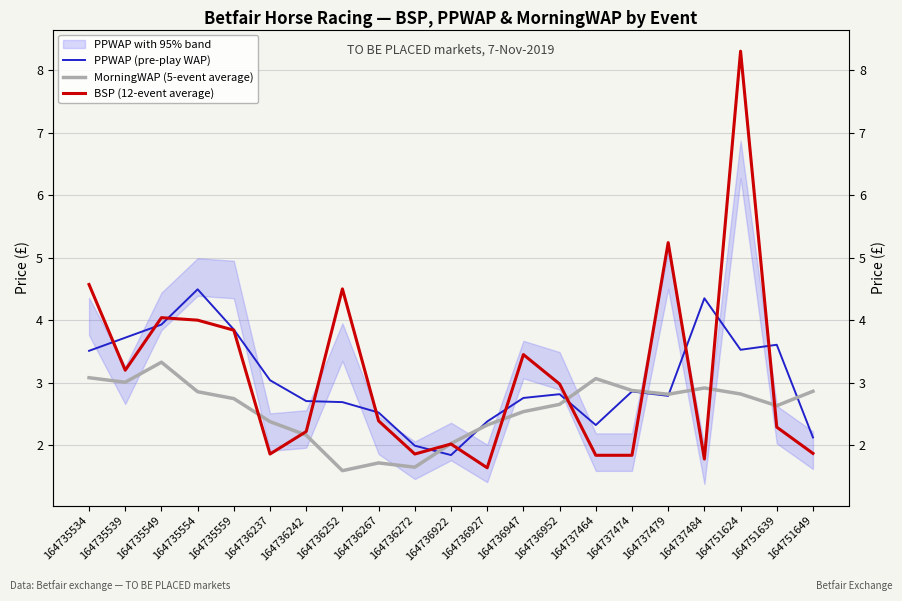

At how many categories does at least one series exceed 6?

1